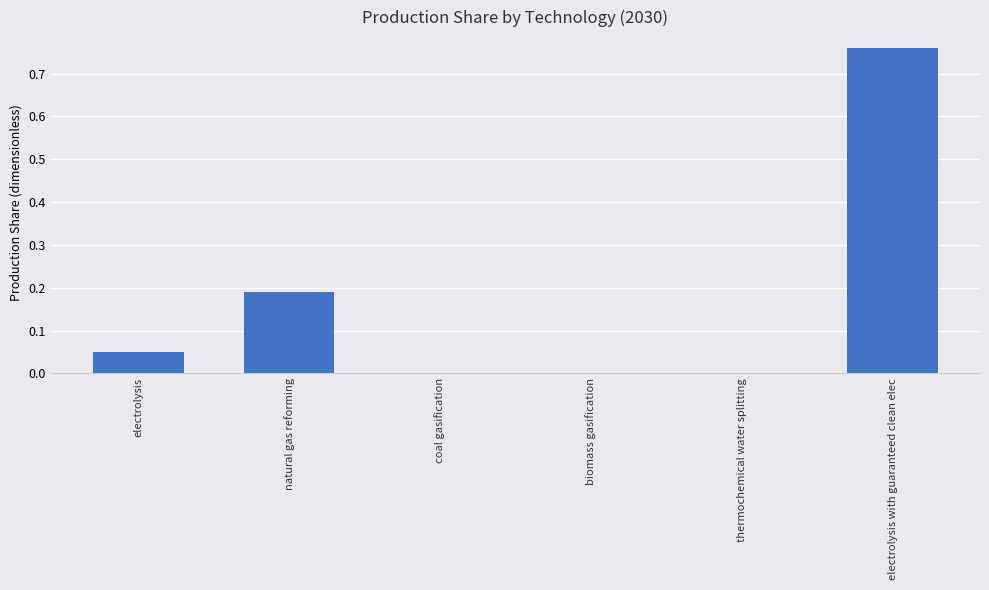

What is the sum of all values?

1.0